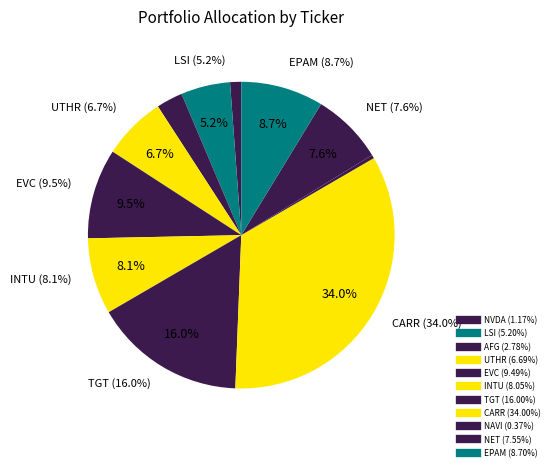

Which category has the biggest portion of the pie?

CARR